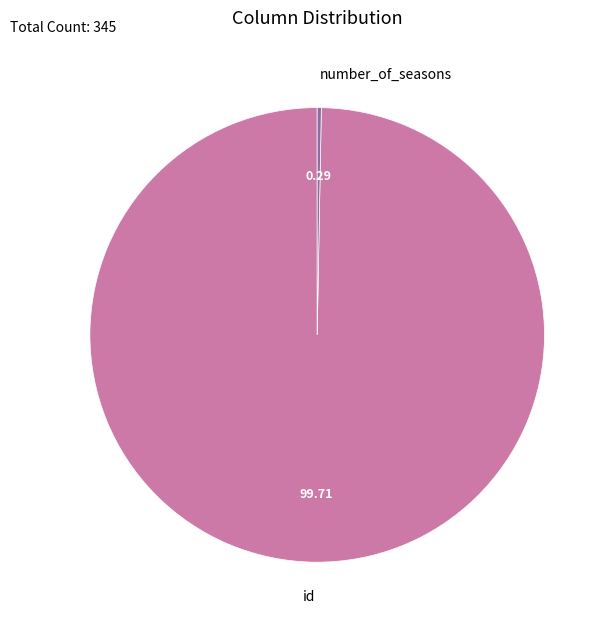

Is the sum of id and number_of_seasons greater than half?

Yes